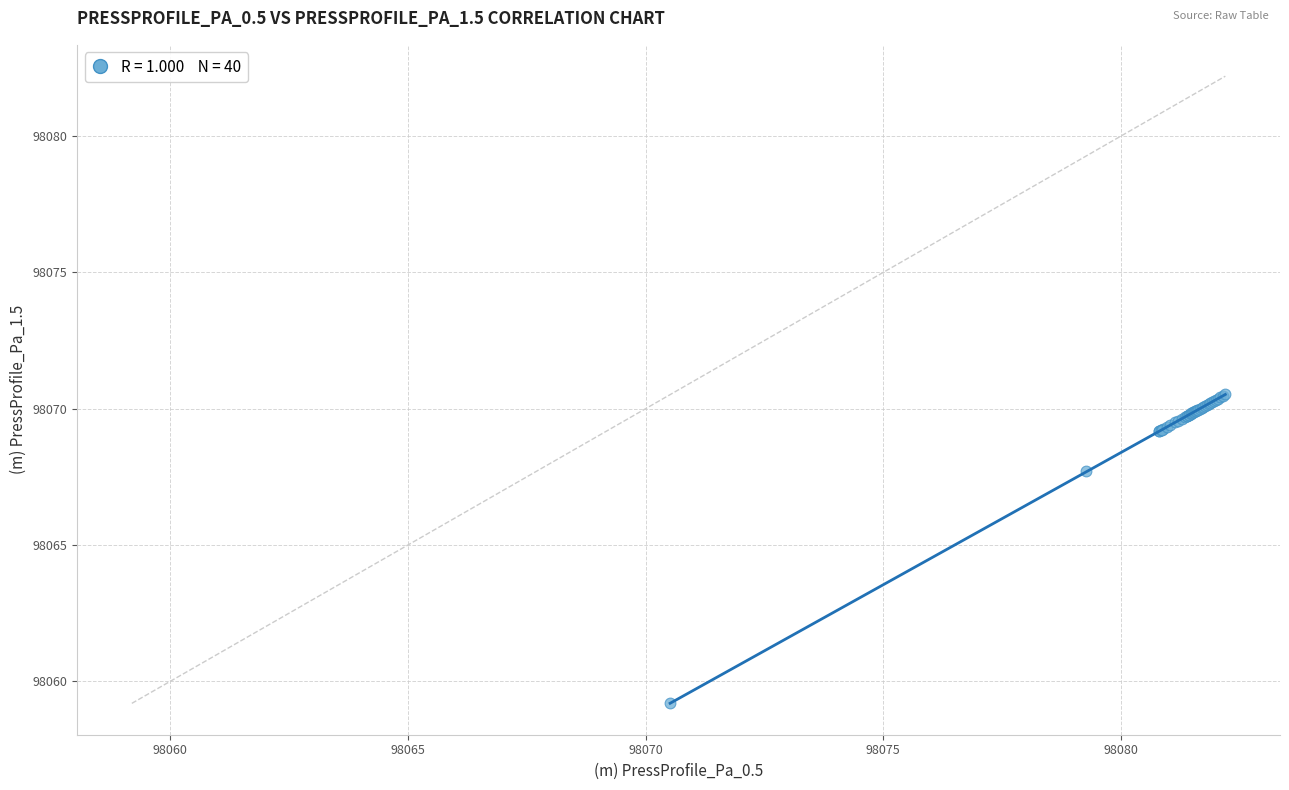

What Y value in the scatter plot is closest to 98064?

98067.7